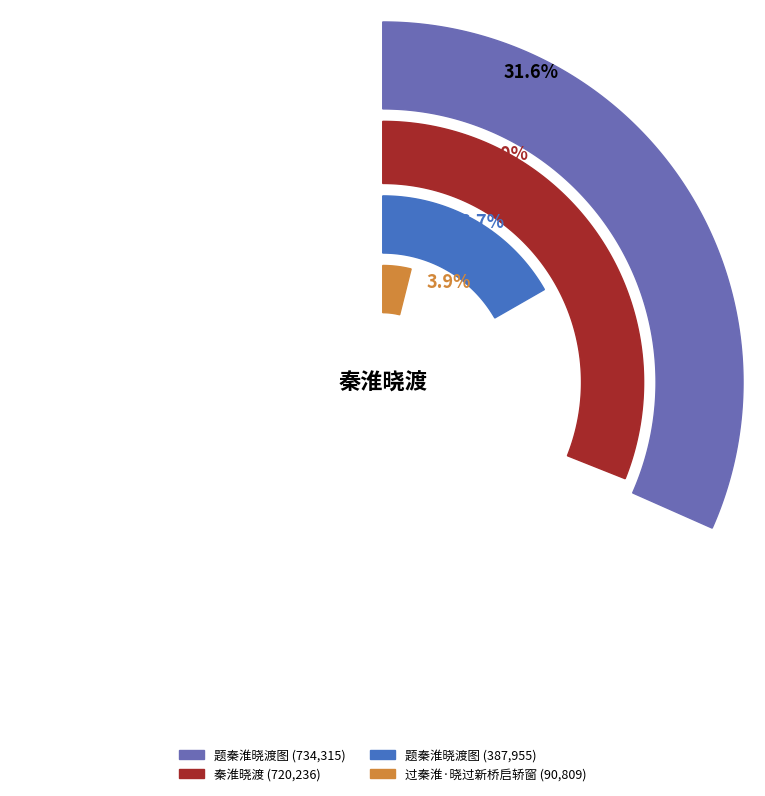

To the nearest percent, what is the difference between the largest and smallest slice percentages?

28%